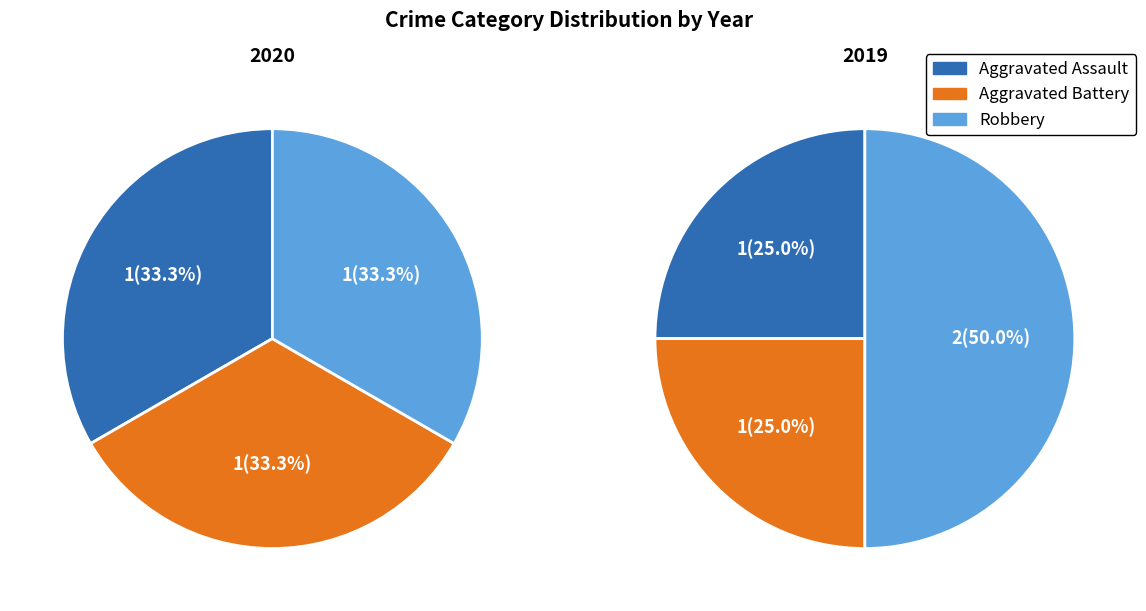

Between values_2020 and 2, which series saw the biggest shift?

values_2019